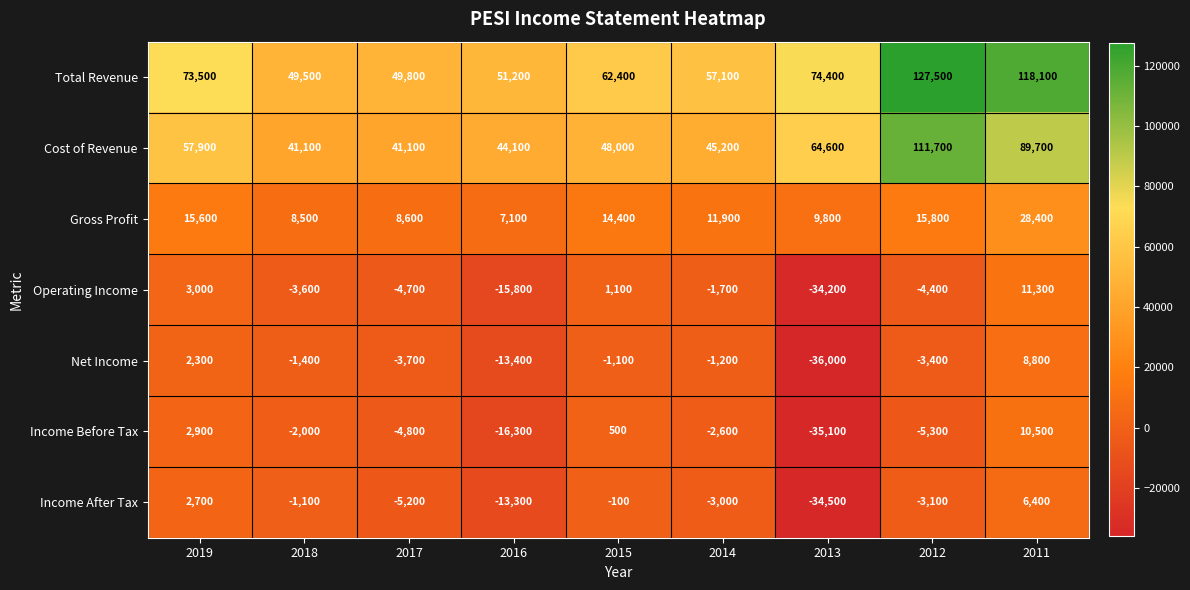

How many series are shown in this chart?

7